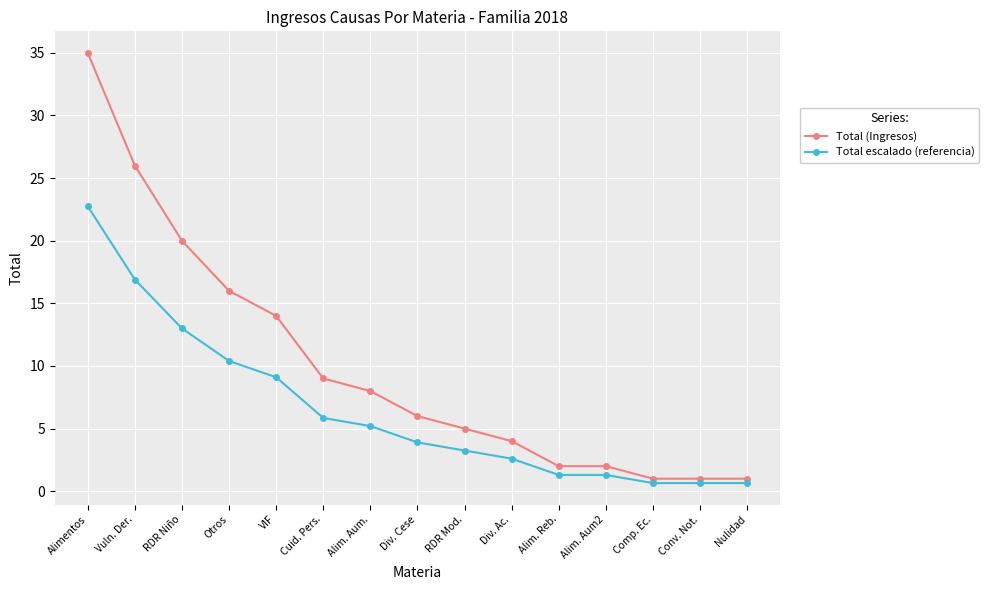

The value of Total (Ingresos) at Otros is 16.0. True or false?

True